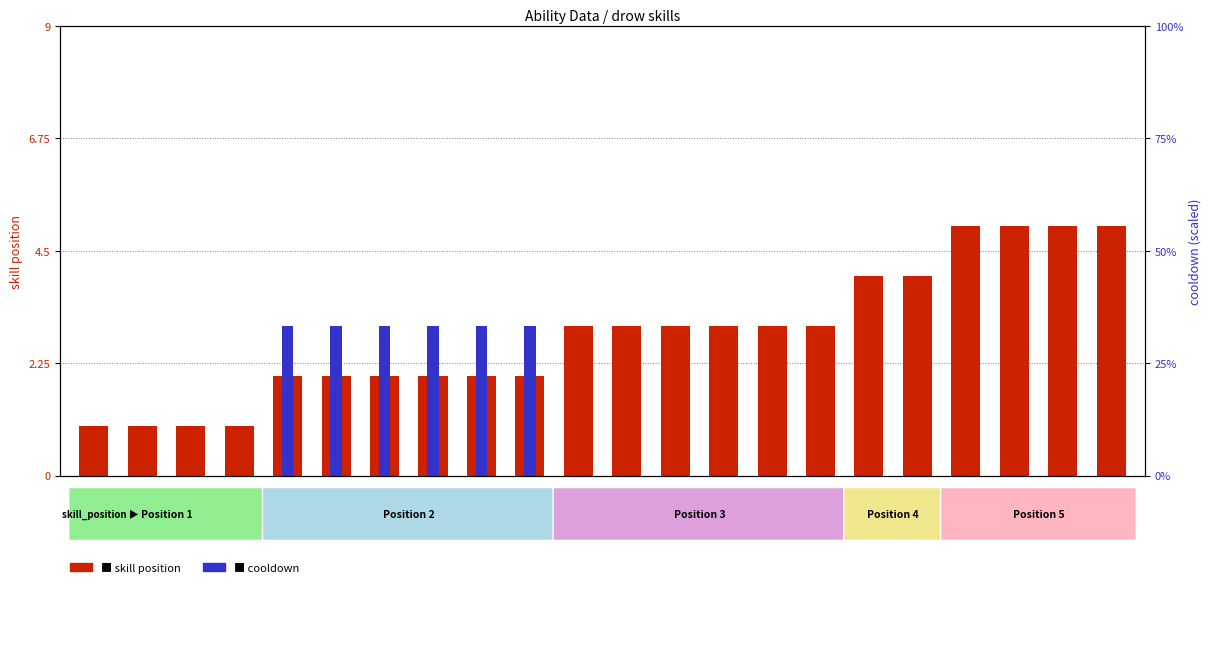

At which label does skill position first exceed 3?

drow_4a